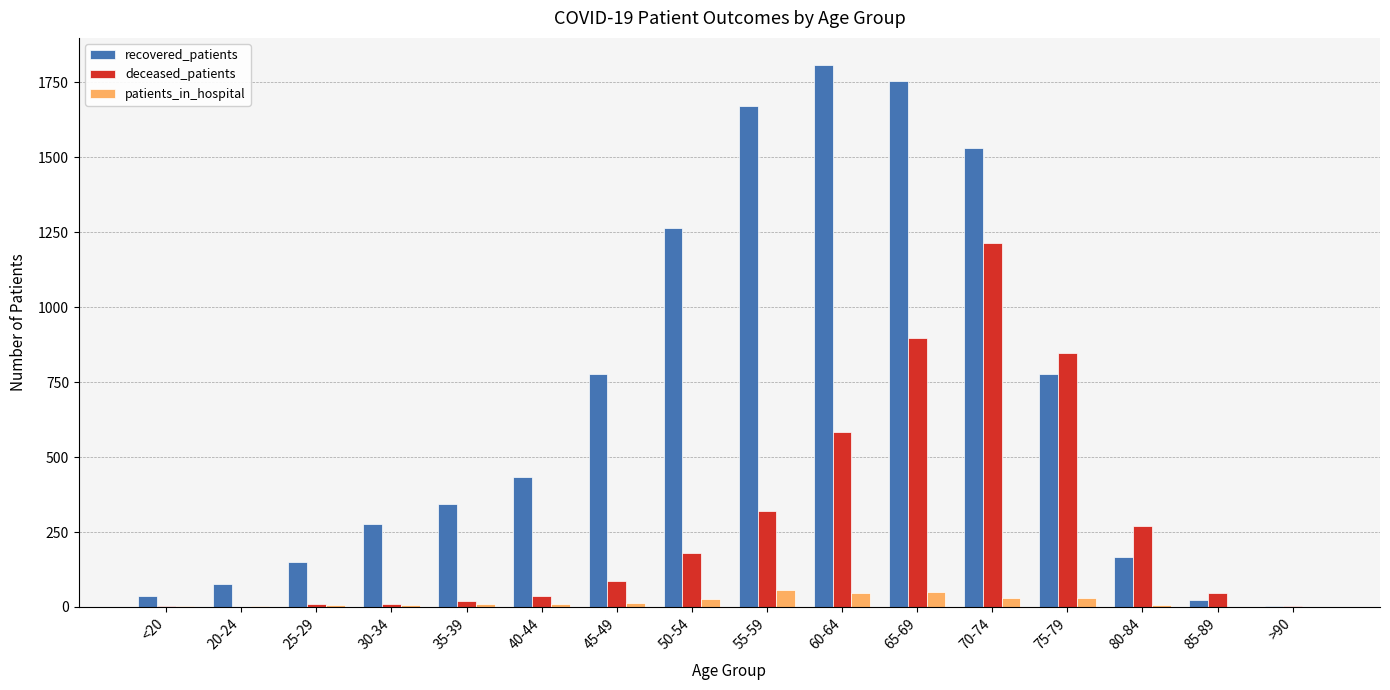

Is it true that deceased_patients equals 180 at 50-54?

True